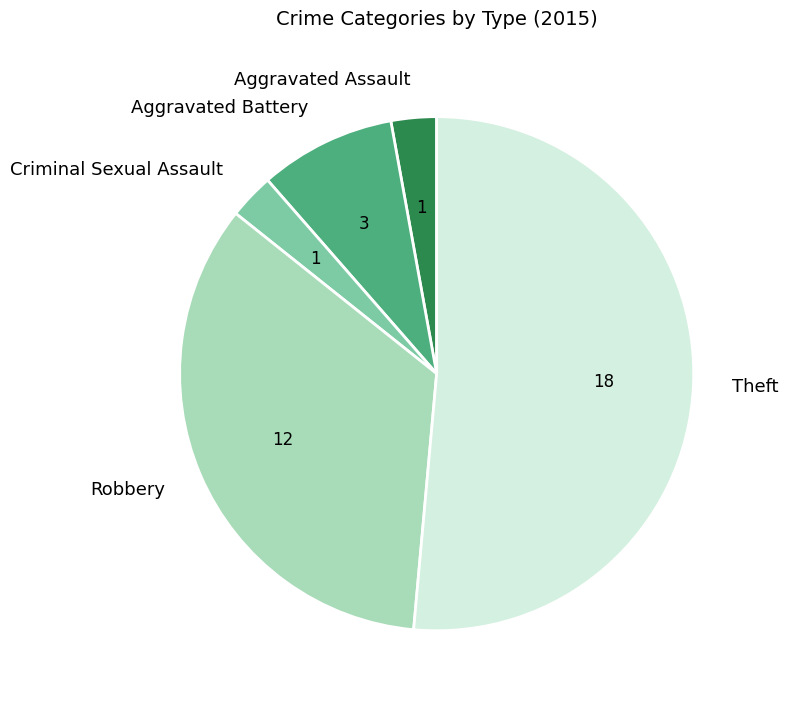

Which slice is the largest?

Theft